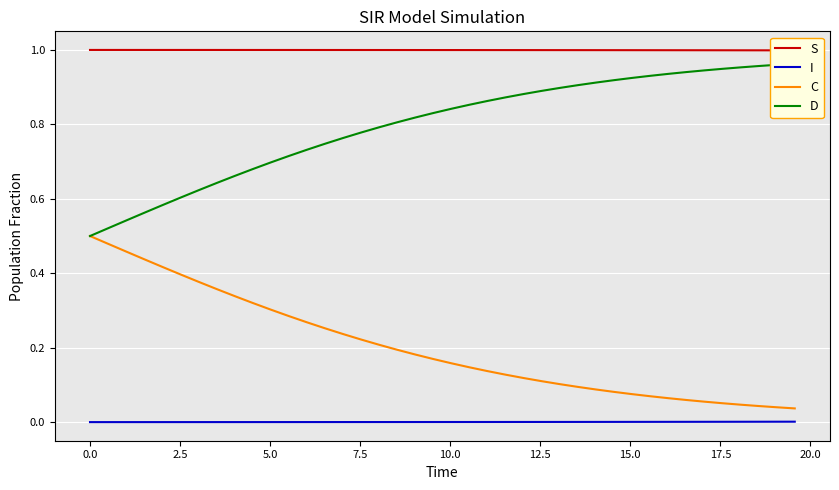

True or false: C and I intersect in this chart.

False